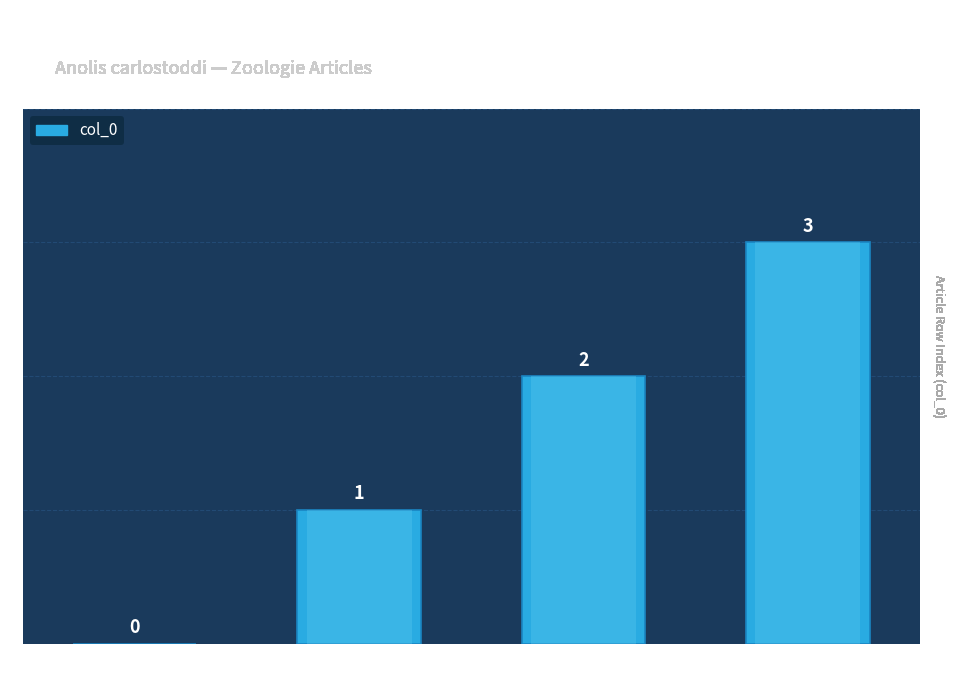

What is the label of the 4th bar from the right?

(no subtitle)